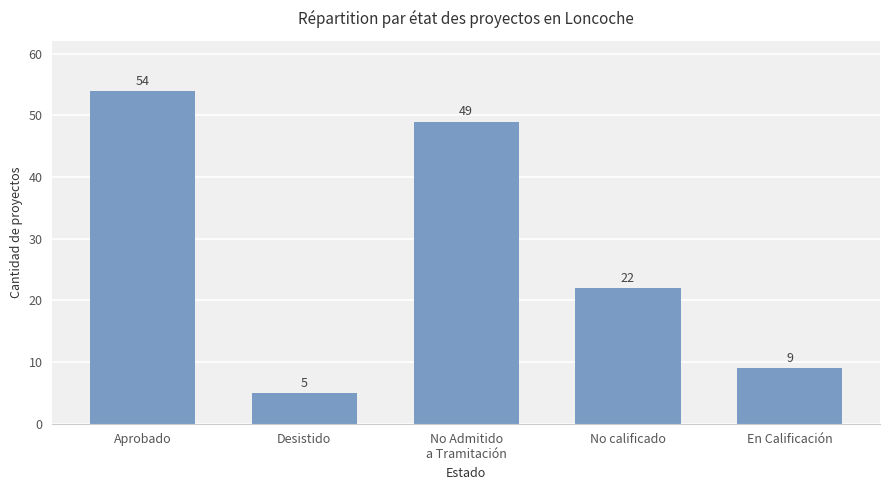

At which category does the chart reach its peak across all series?

Aprobado